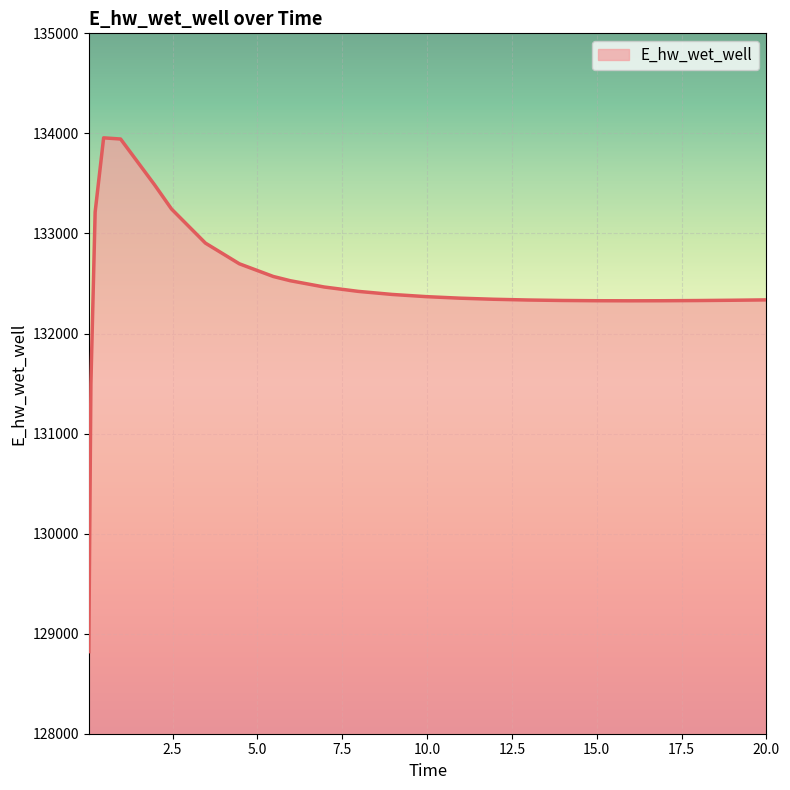

What is the greatest value displayed?

133955.4